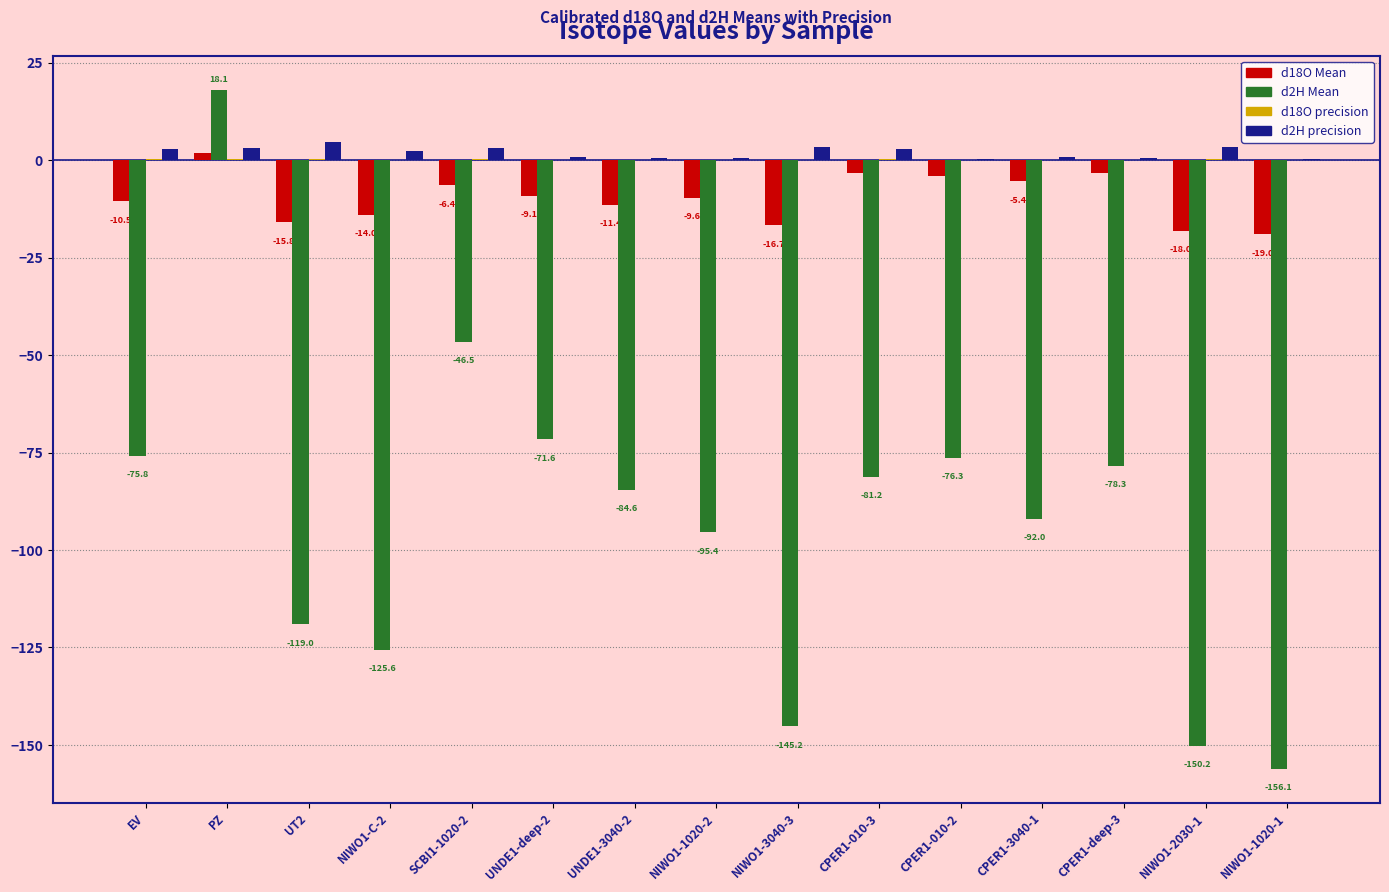

What is the maximum value shown in the chart?

18.1